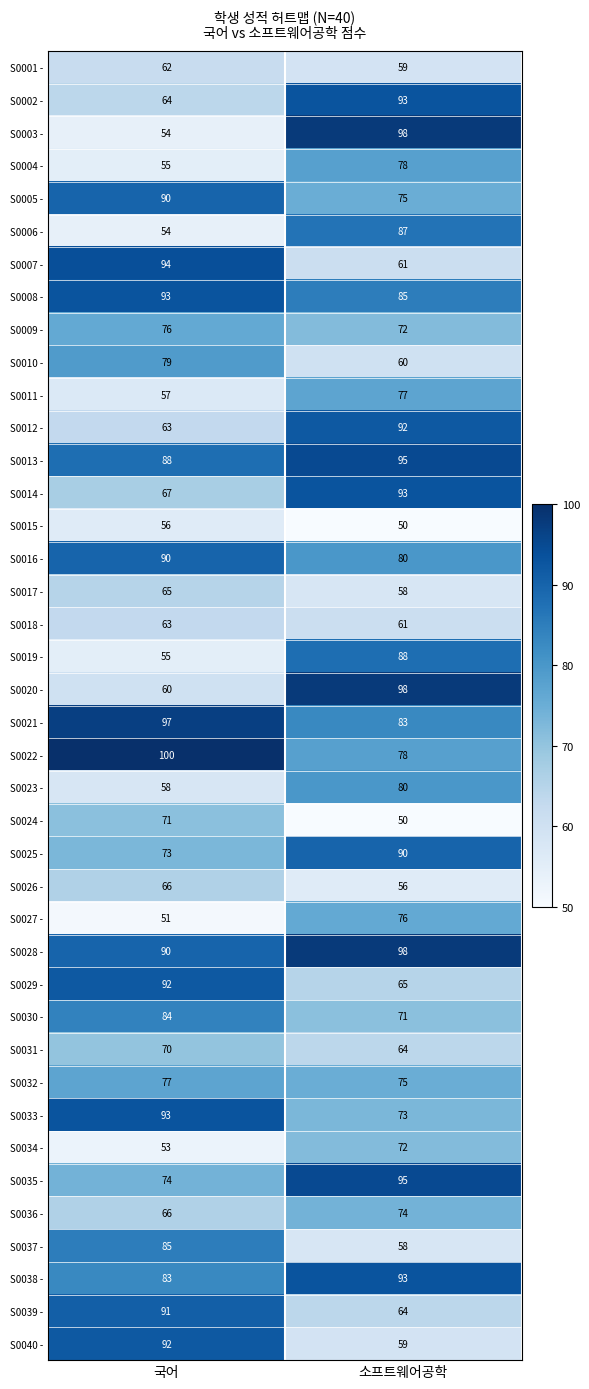

What is the difference between the maximum and minimum values in the S0001 - series?

3